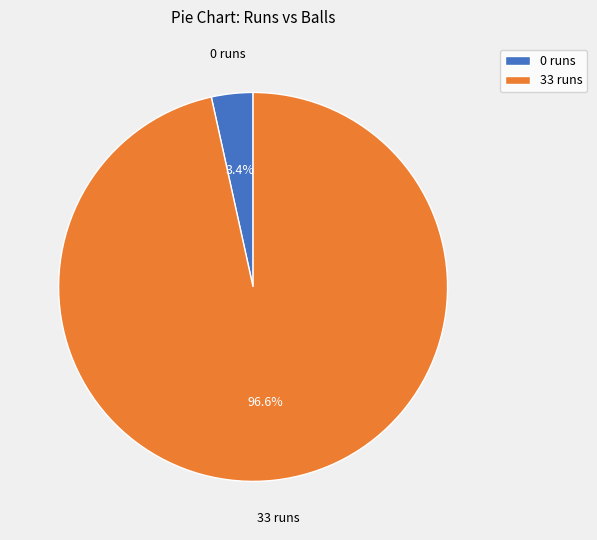

Does 0 runs account for over 50% of the chart?

No